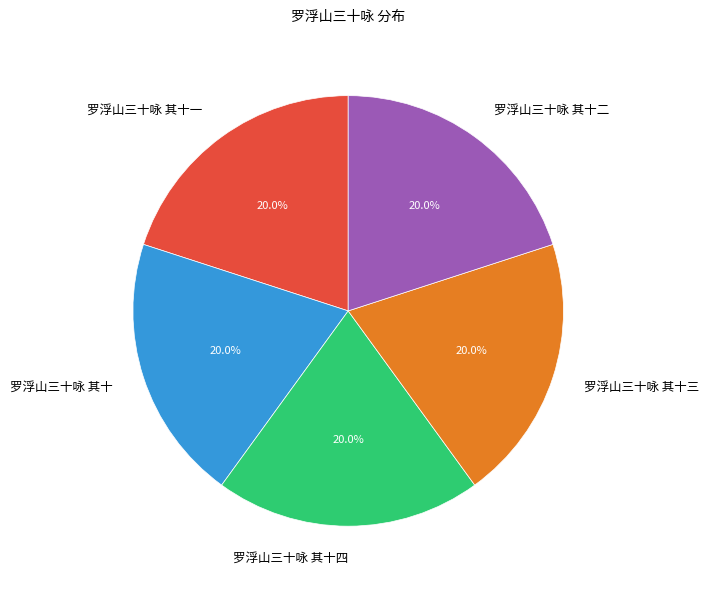

Is the sum of 罗浮山三十咏 其十二 and 罗浮山三十咏 其十四 greater than half?

No